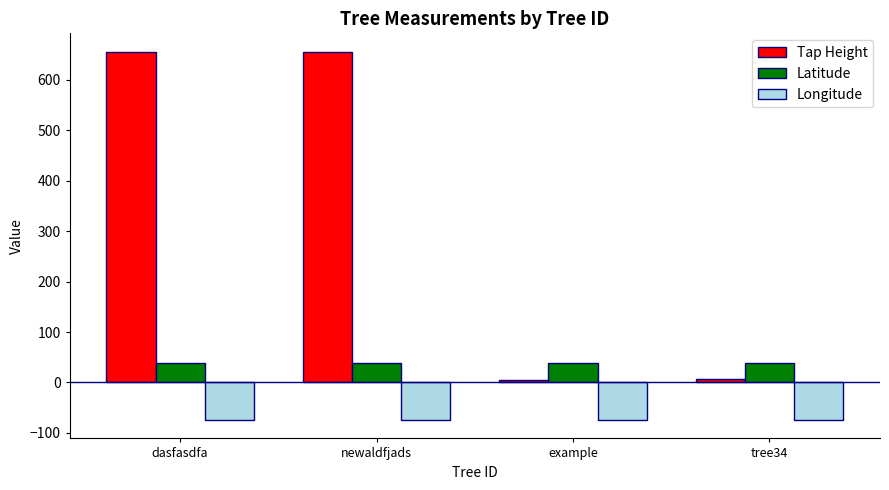

At which label is Tap Height closest to 330?

tree34